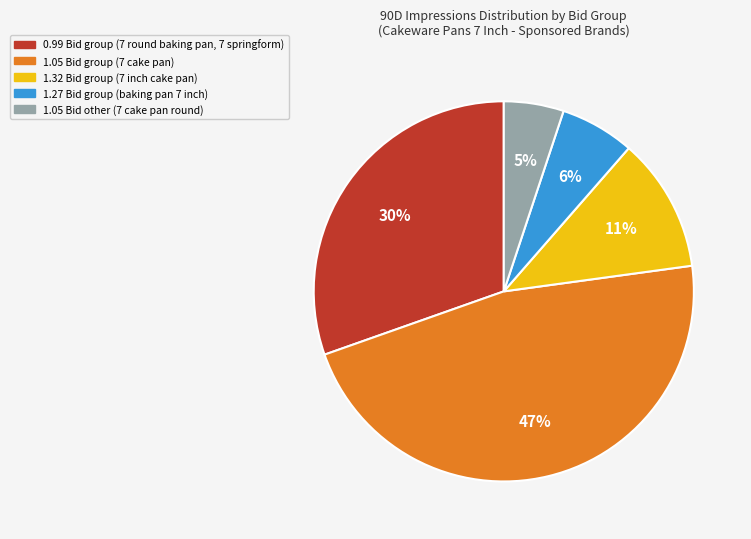

How many slices are in this pie chart?

5